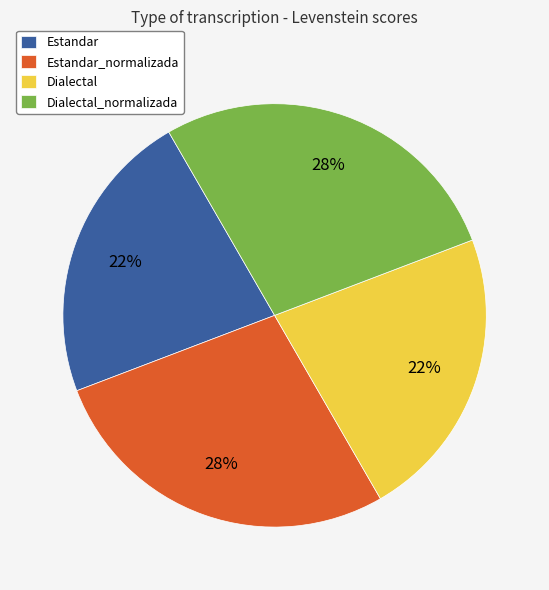

Is there a majority slice in this chart?

No